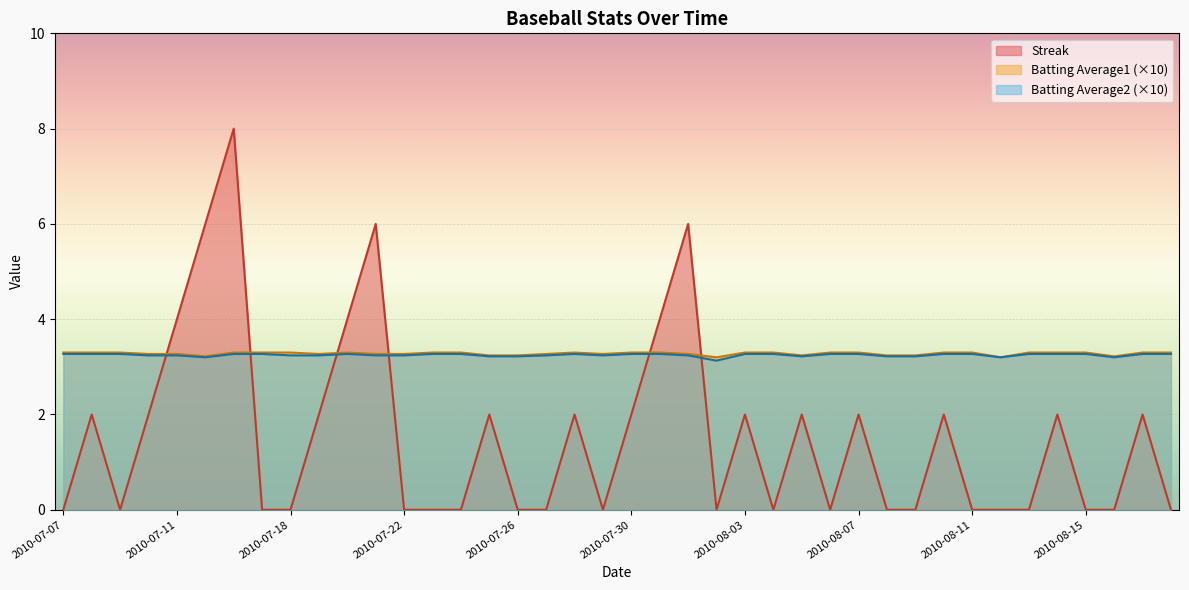

What is the spread (max minus min) of values at 2010-07-27?

3.3